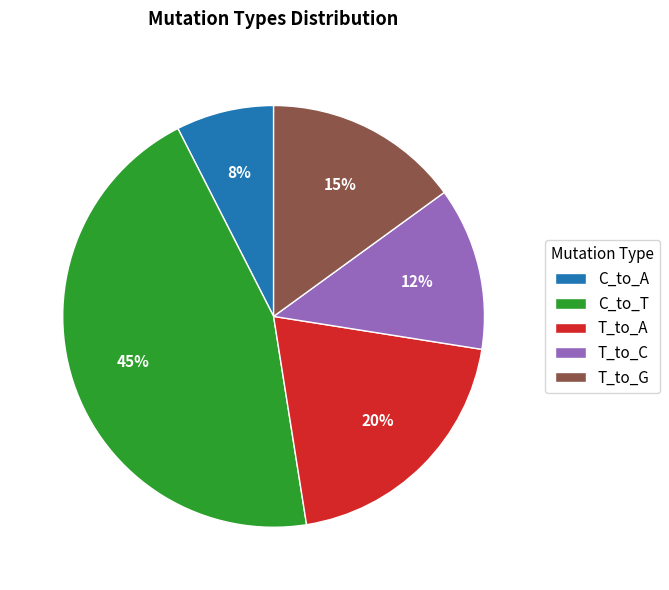

Is it true that T_to_G is 28% of the pie?

False